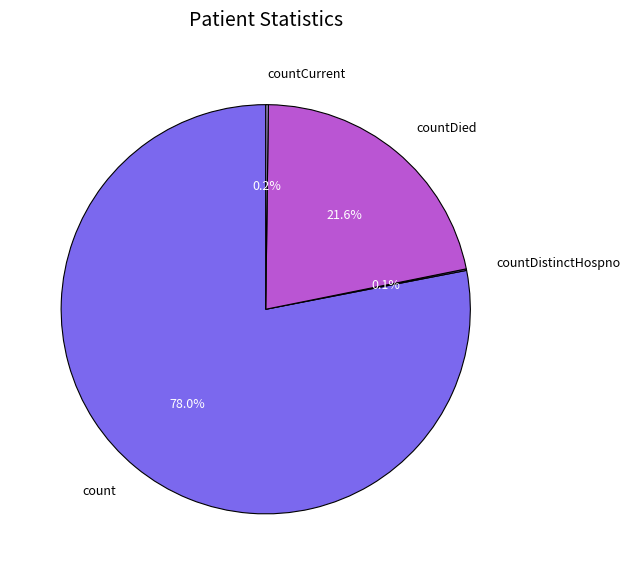

Which slice is the largest?

count